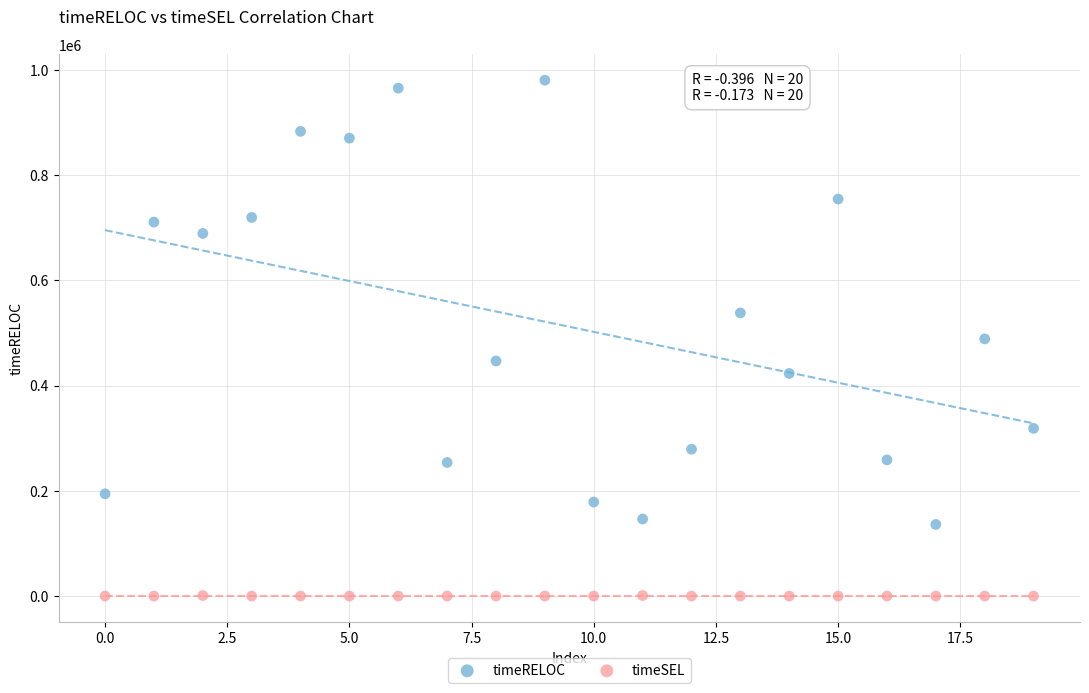

What are all the series names shown in the legend?

timeRELOC, timeSEL